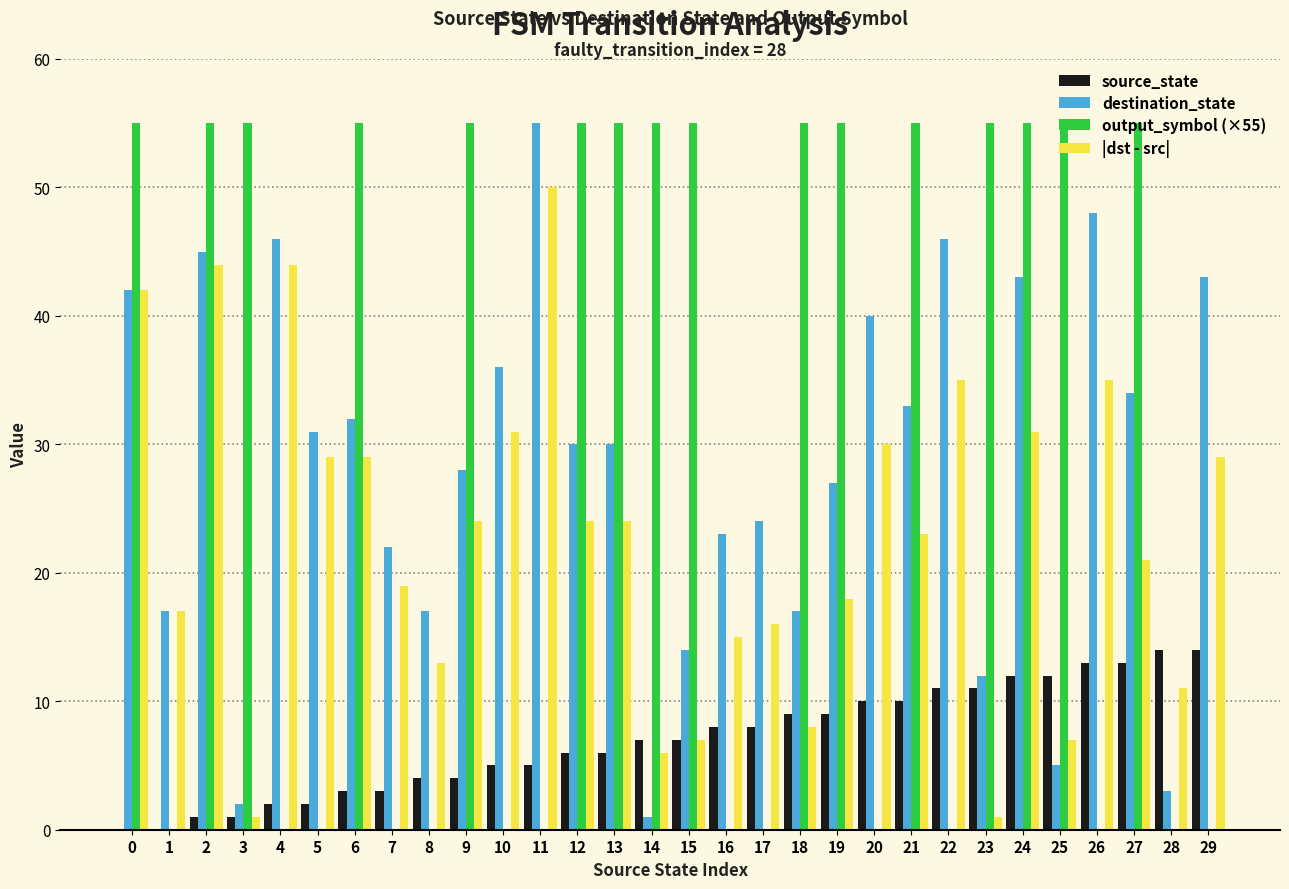

What are all the series names shown in the legend?

source_state, destination_state, output_symbol (×55), |dst - src|